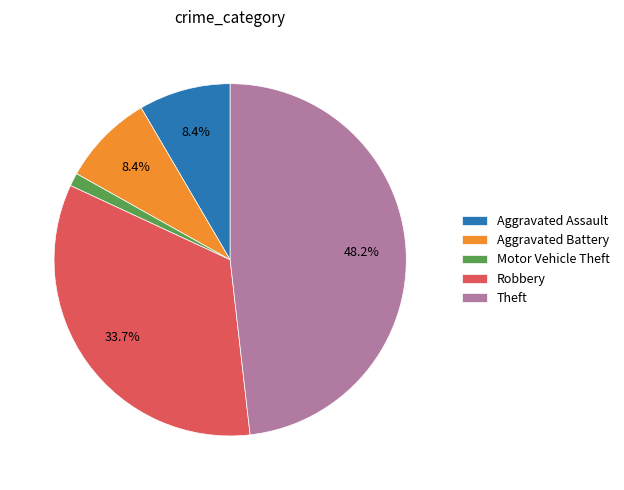

What is the ratio of the value at Theft to the value at Aggravated Assault?

5.7